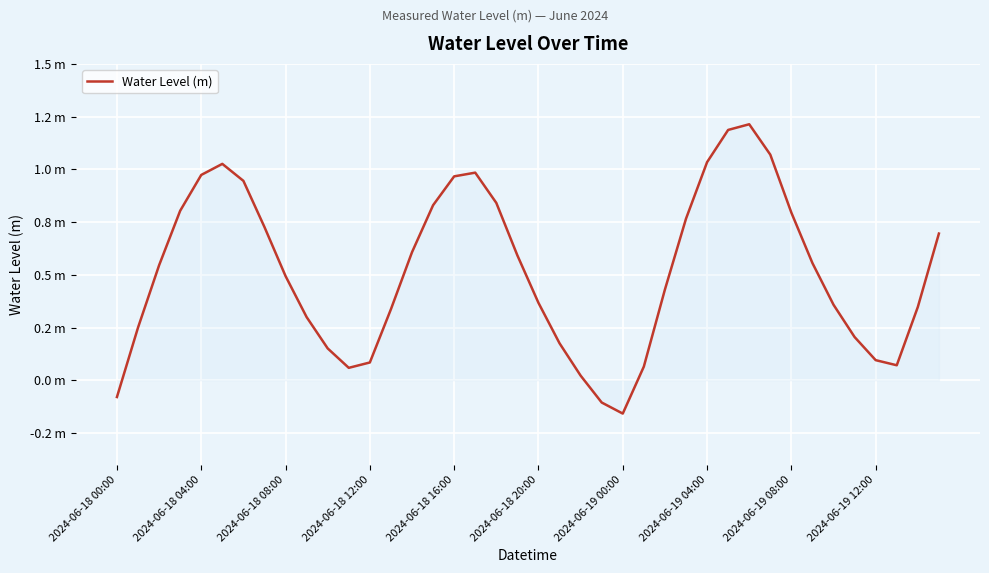

Does the chart have visible grid lines?

Yes